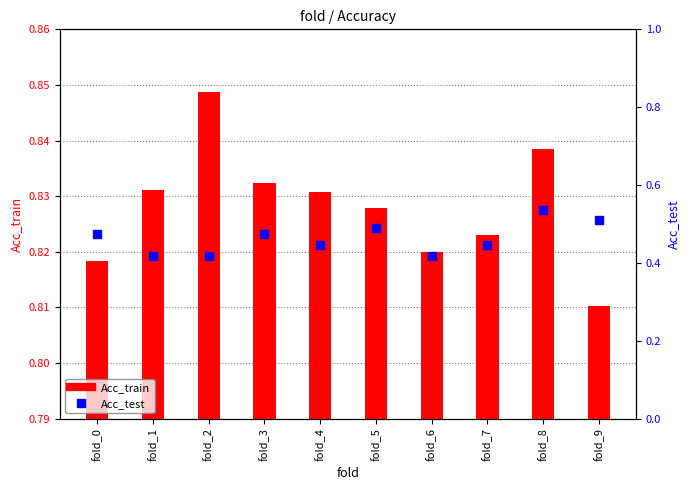

What is the total value across all series at fold_9?

1.3